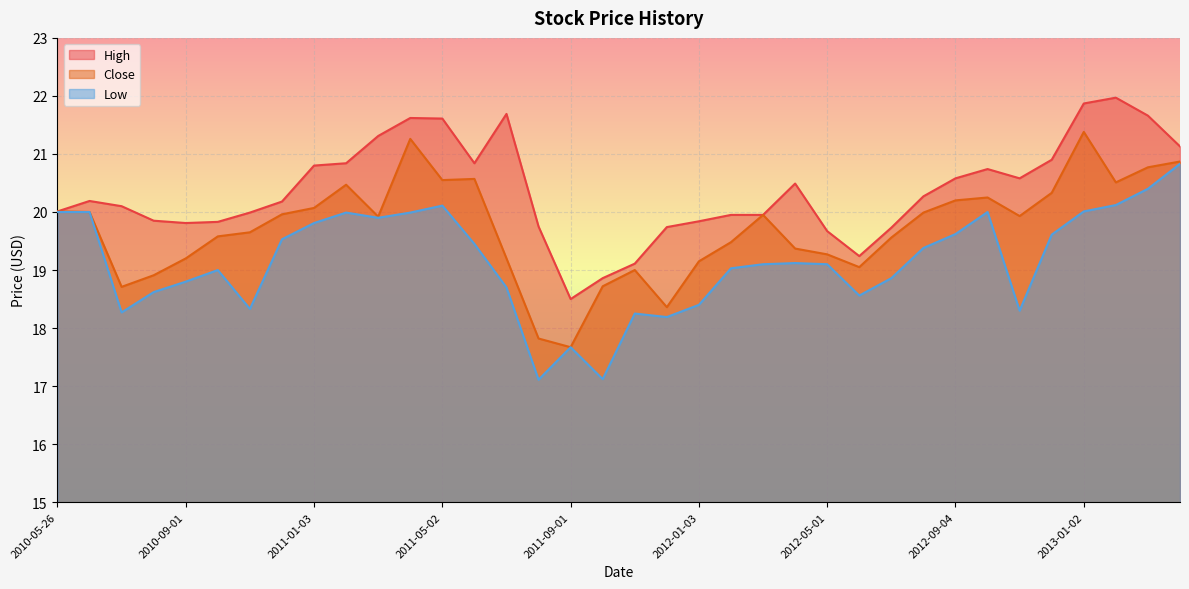

What is the minimum value for High?

18.5